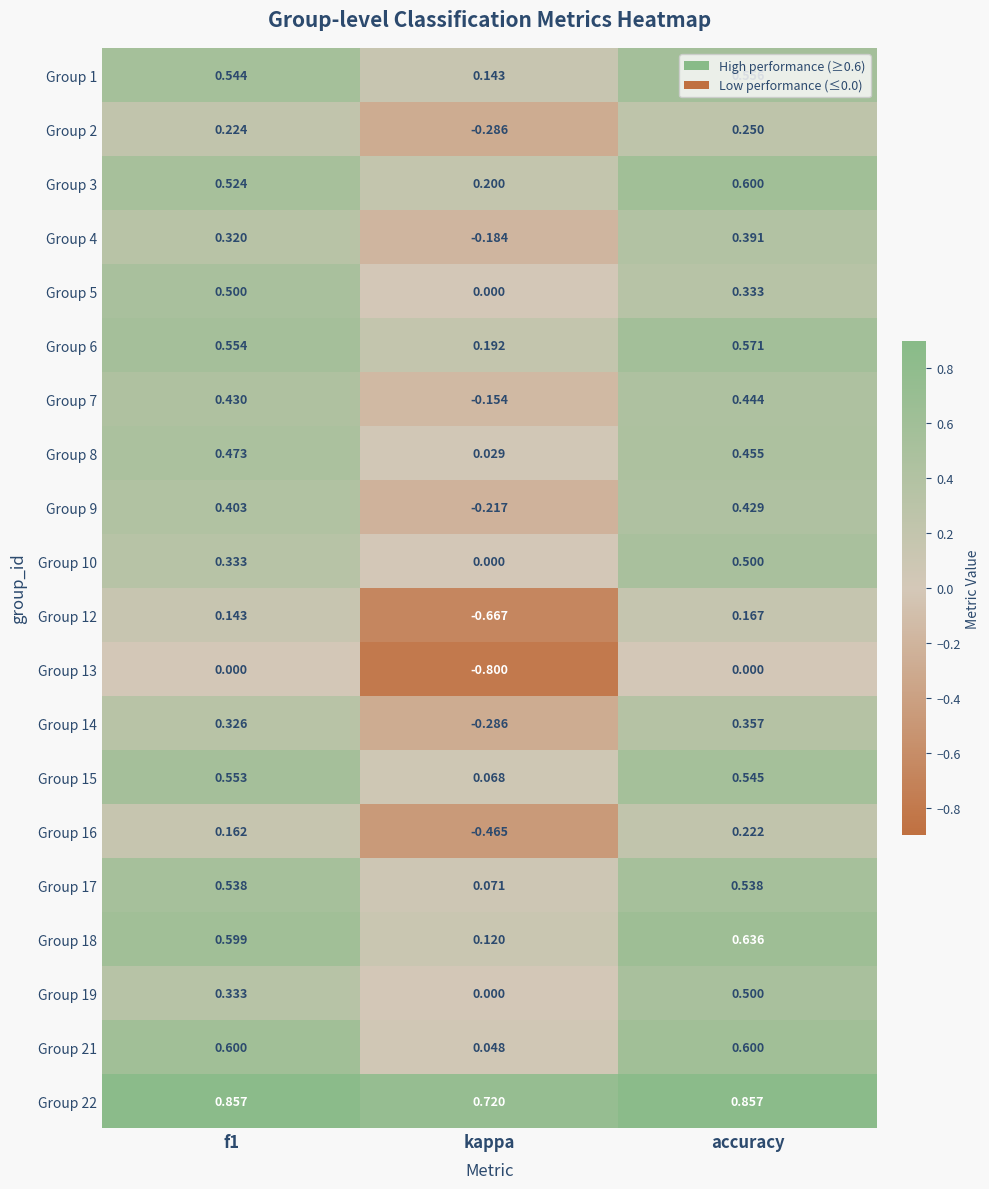

Which label corresponds to the smallest value in the chart?

kappa